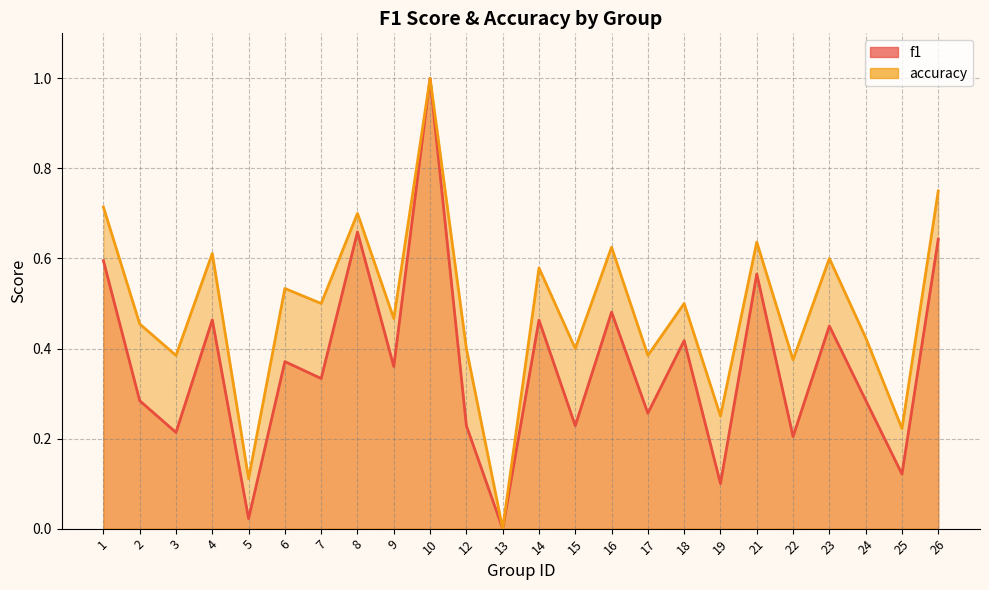

At which category does f1 reach its first local peak?

4